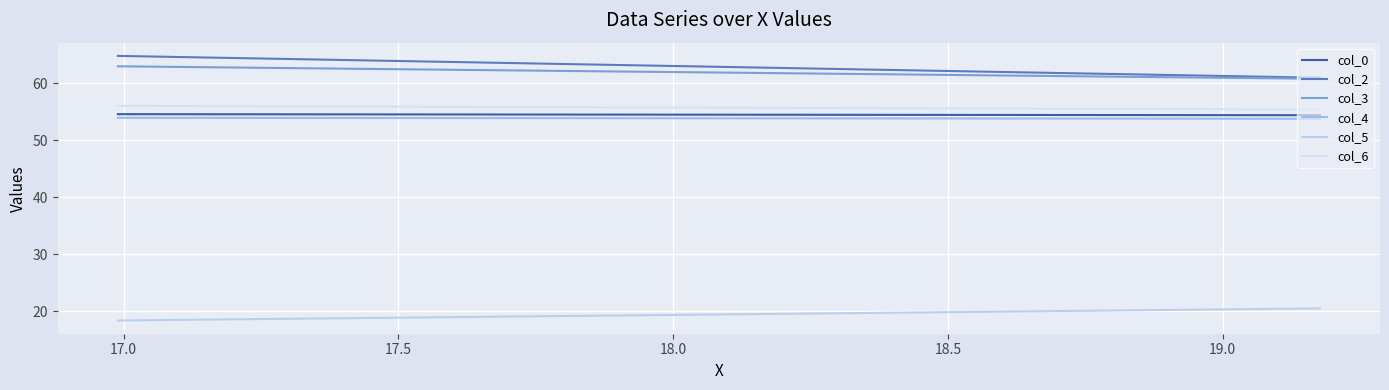

Is it true that col_6 equals 22.1 at 17.0?

False